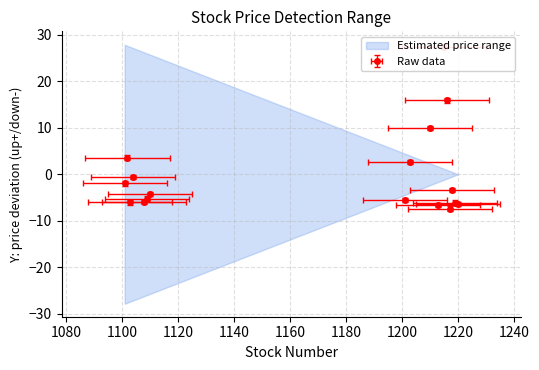

What is the total value across all series at 1201?

-11.1